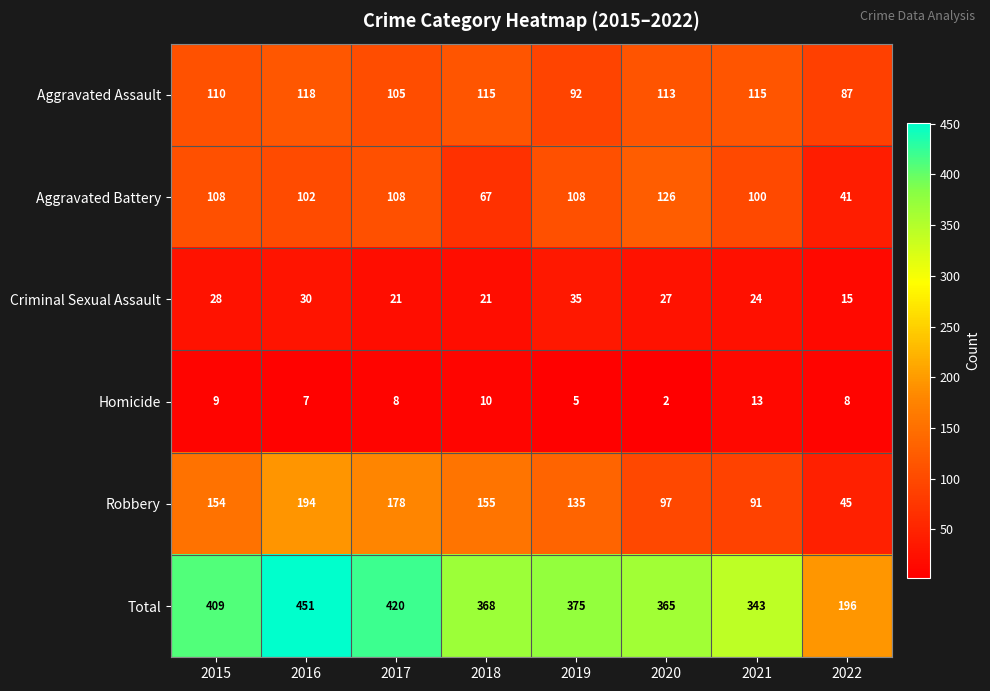

Which series has the largest range (max minus min)?

Total